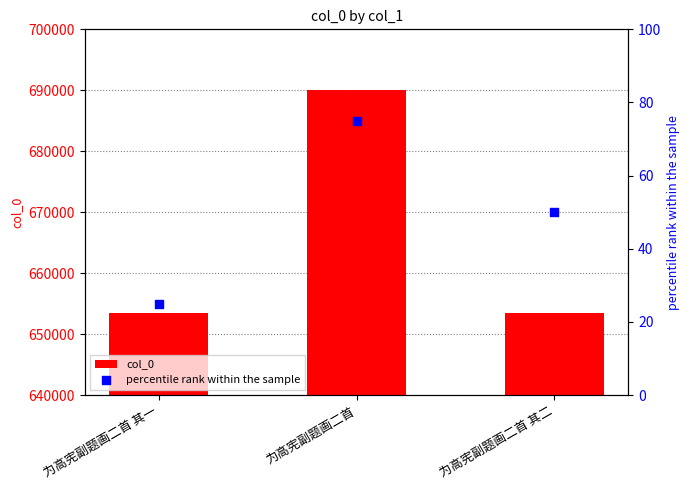

Which series has the widest spread of Y values?

col_0